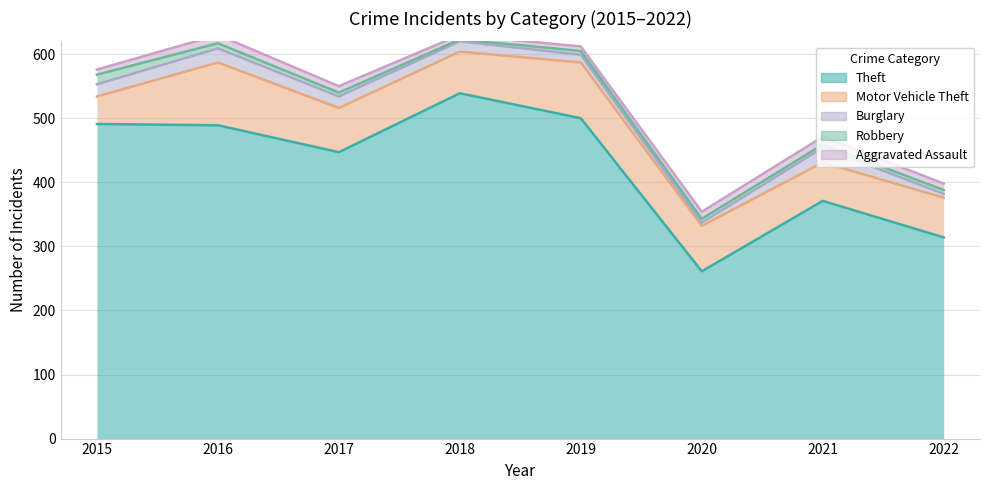

At which label does Aggravated Assault reach its minimum?

2018